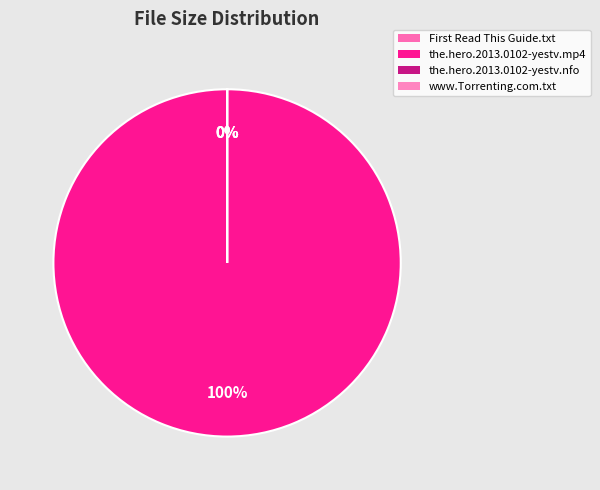

Count the number of slices in the pie.

4